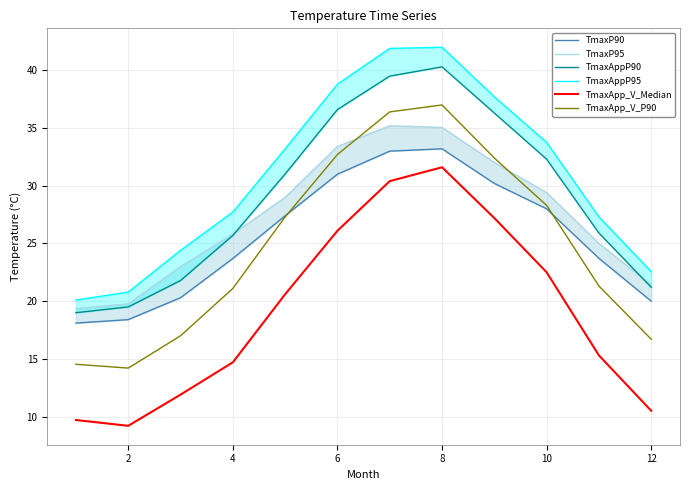

What is the minimum value for TmaxApp_V_P90?

14.2